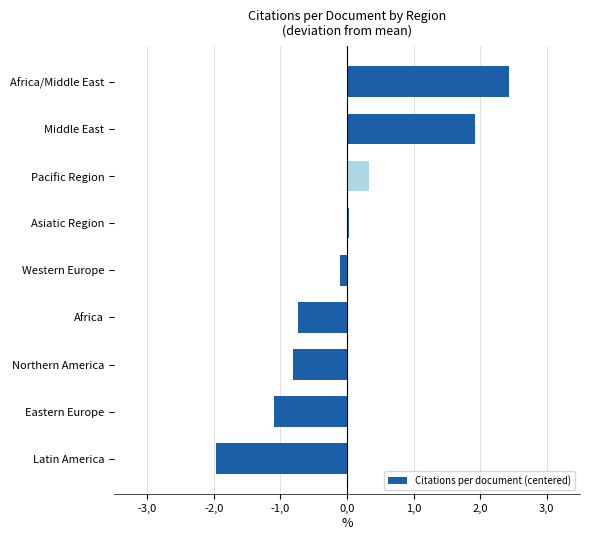

Rank the categories by value from highest to lowest.

Africa/Middle East, Middle East, Pacific Region, Asiatic Region, Western Europe, Africa, Northern America, Eastern Europe, Latin America